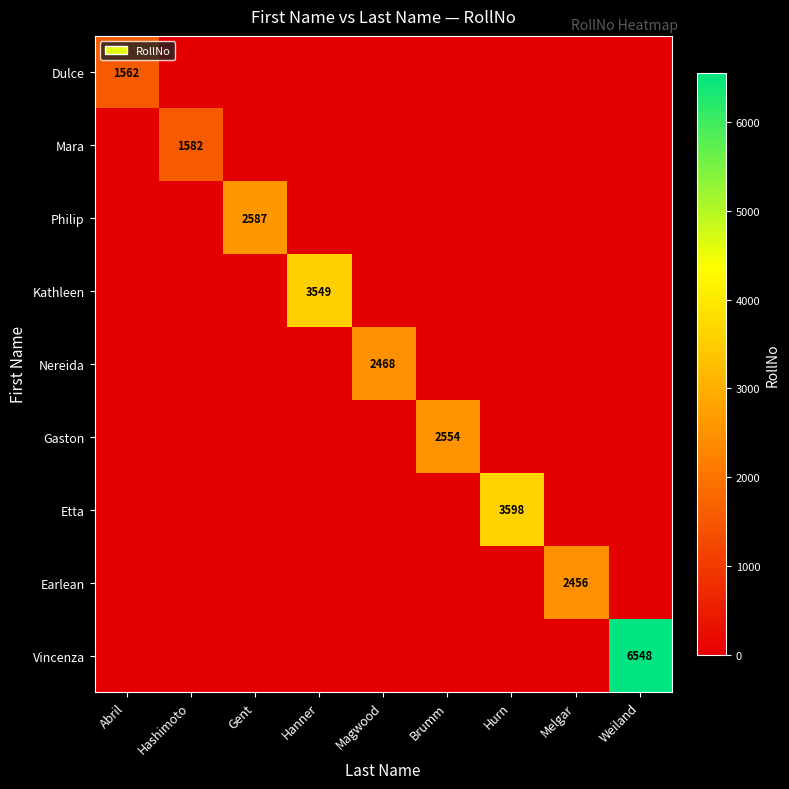

Is the value of Kathleen at Hanner greater than the value of Mara at Hashimoto?

Yes